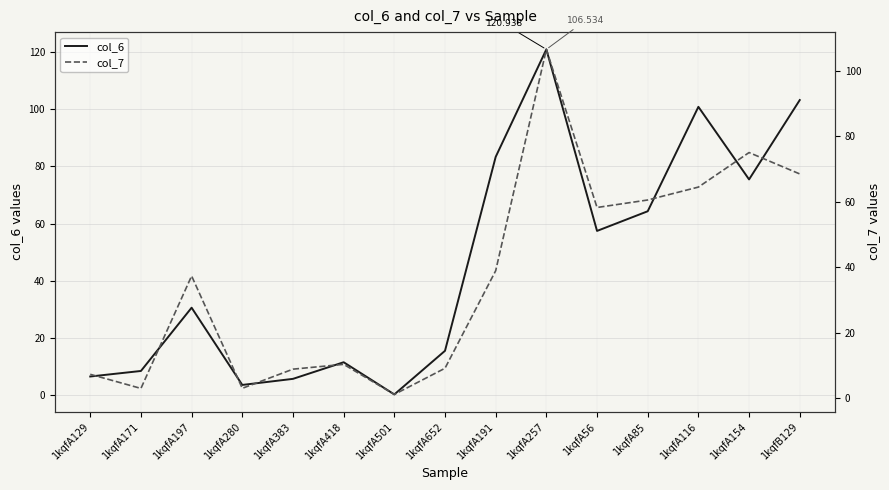

What are all the series names shown in the legend?

col_6, col_7